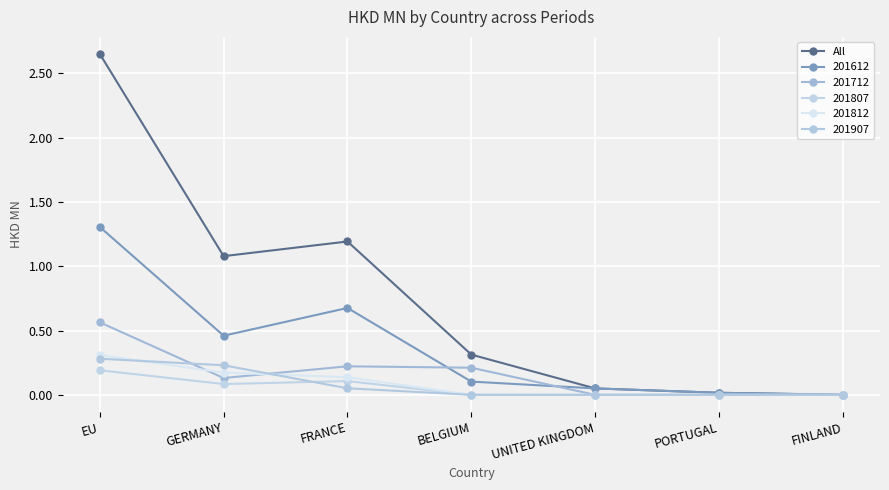

At which category does the chart reach its minimum across all series?

FINLAND